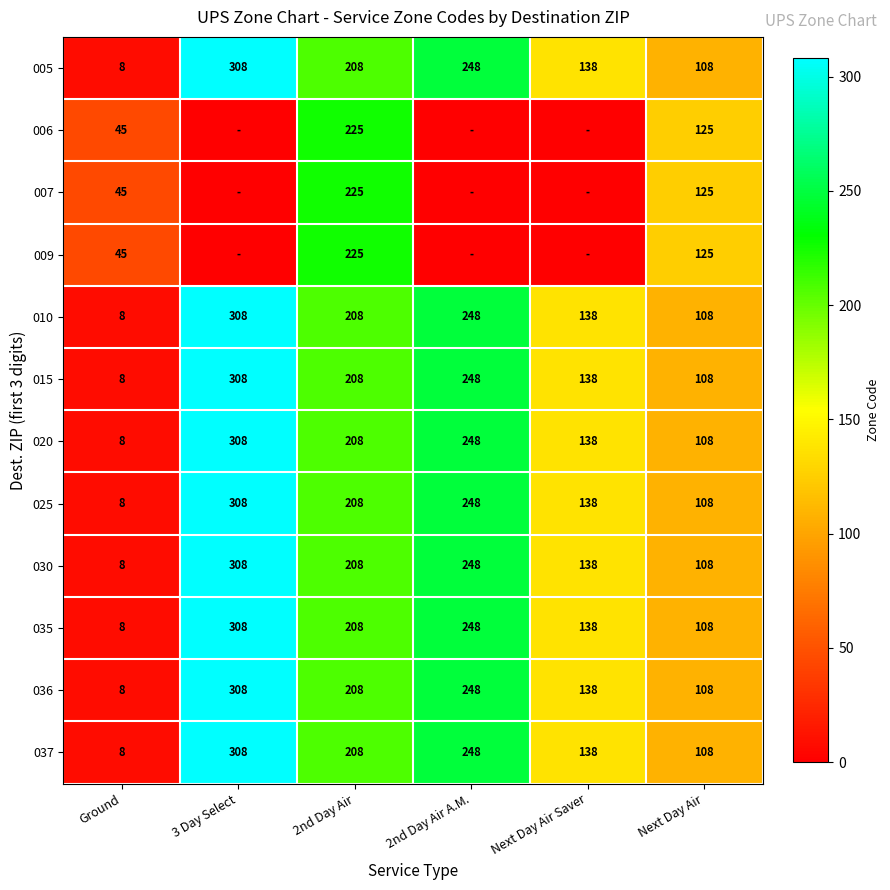

What is the difference between the 036 values at Next Day Air Saver and 2nd Day Air?

70